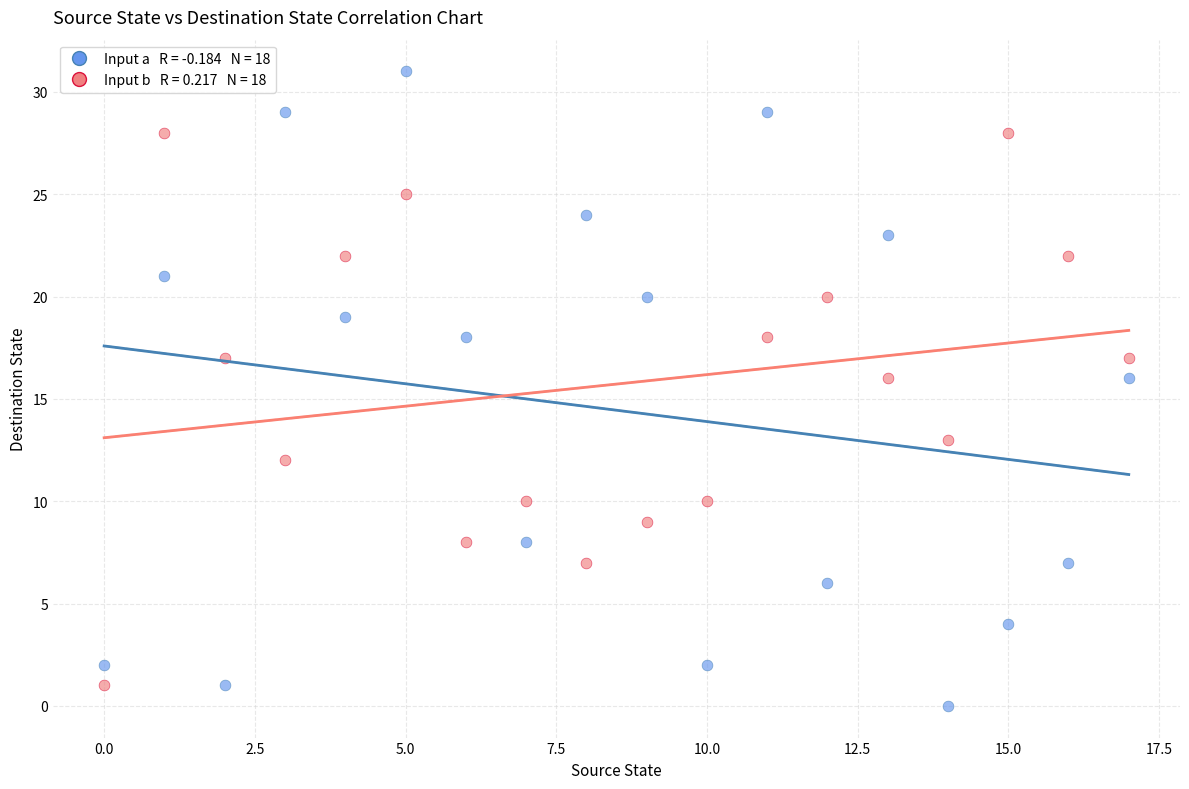

Across all data points, what is the range of Y values (max minus min)?

31